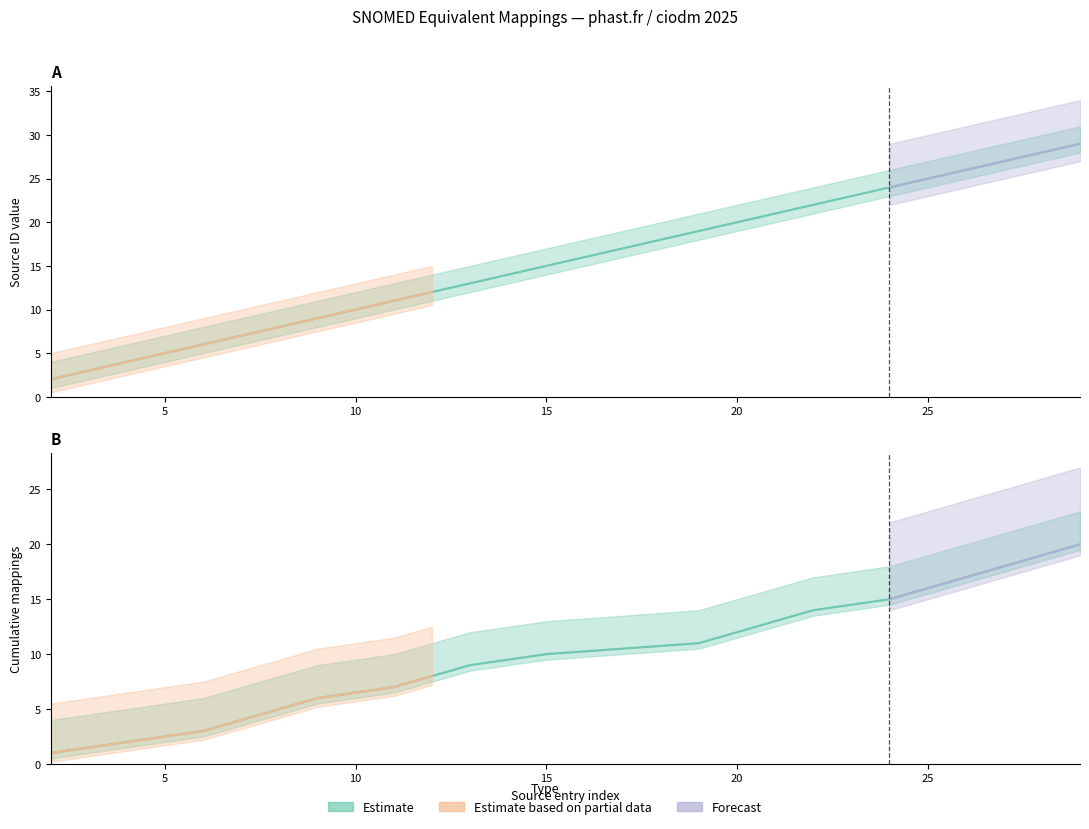

How many lines are shown in the chart?

2